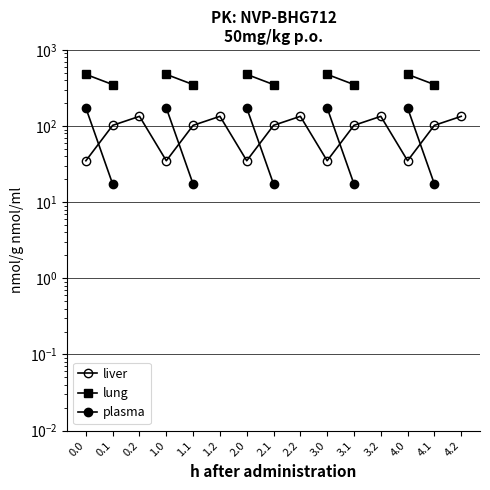

What is the value of the liver point at the 5th from the left?

102.3